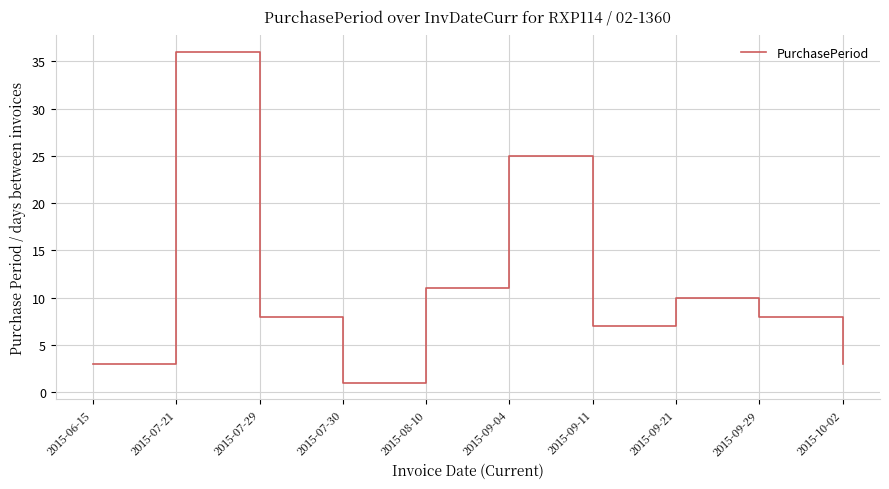

What is the sum of all values?

112